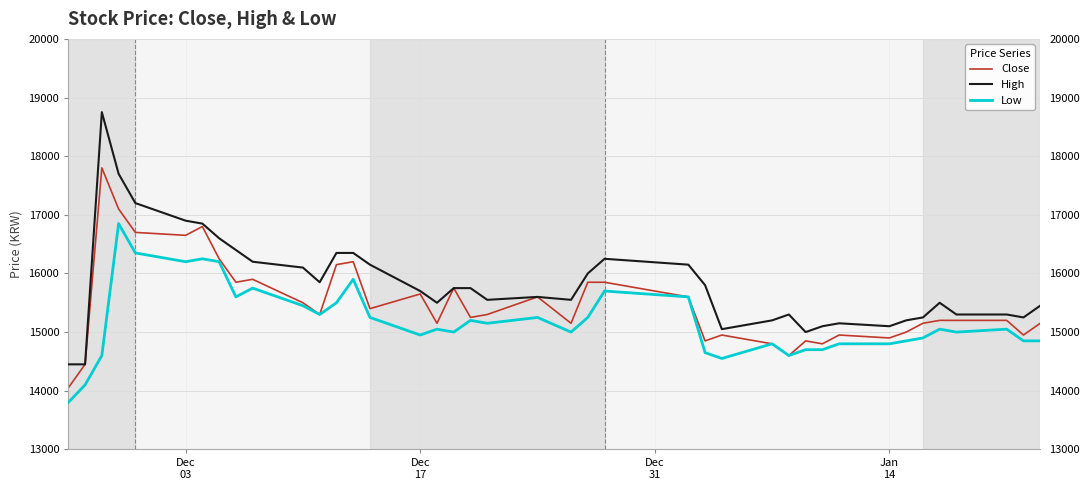

At how many categories does at least one series exceed 16514?

6